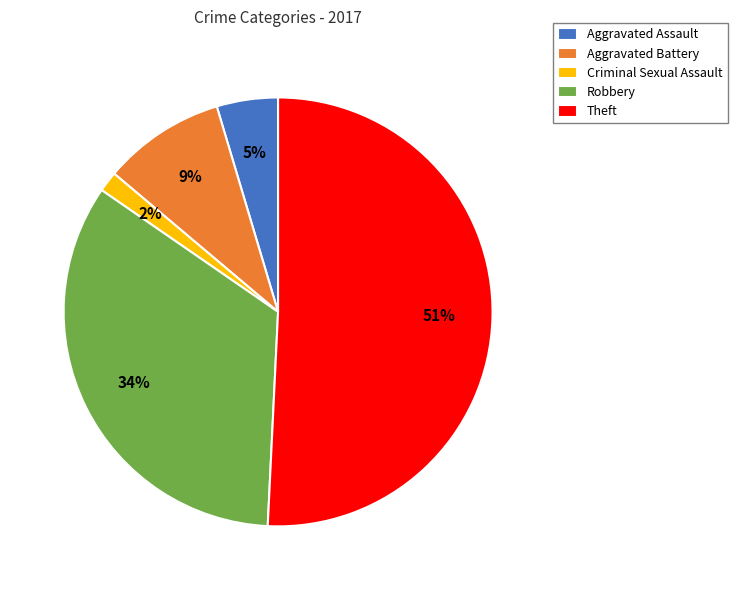

To the nearest percent, what is the combined percentage of Aggravated Battery and Criminal Sexual Assault?

11%